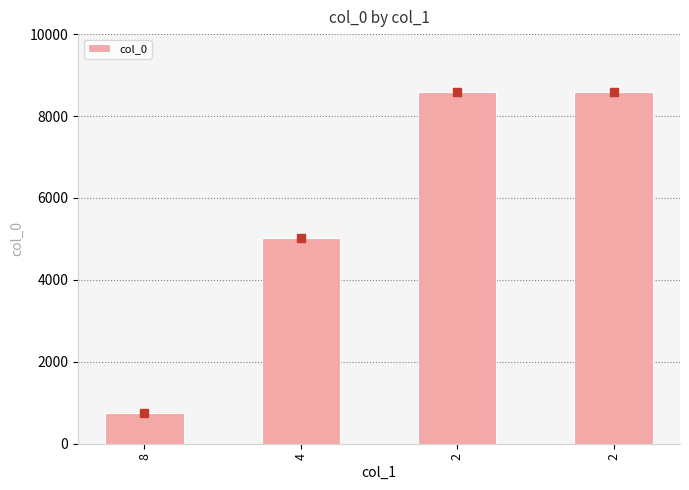

Between 4 and 2, which is larger?

2